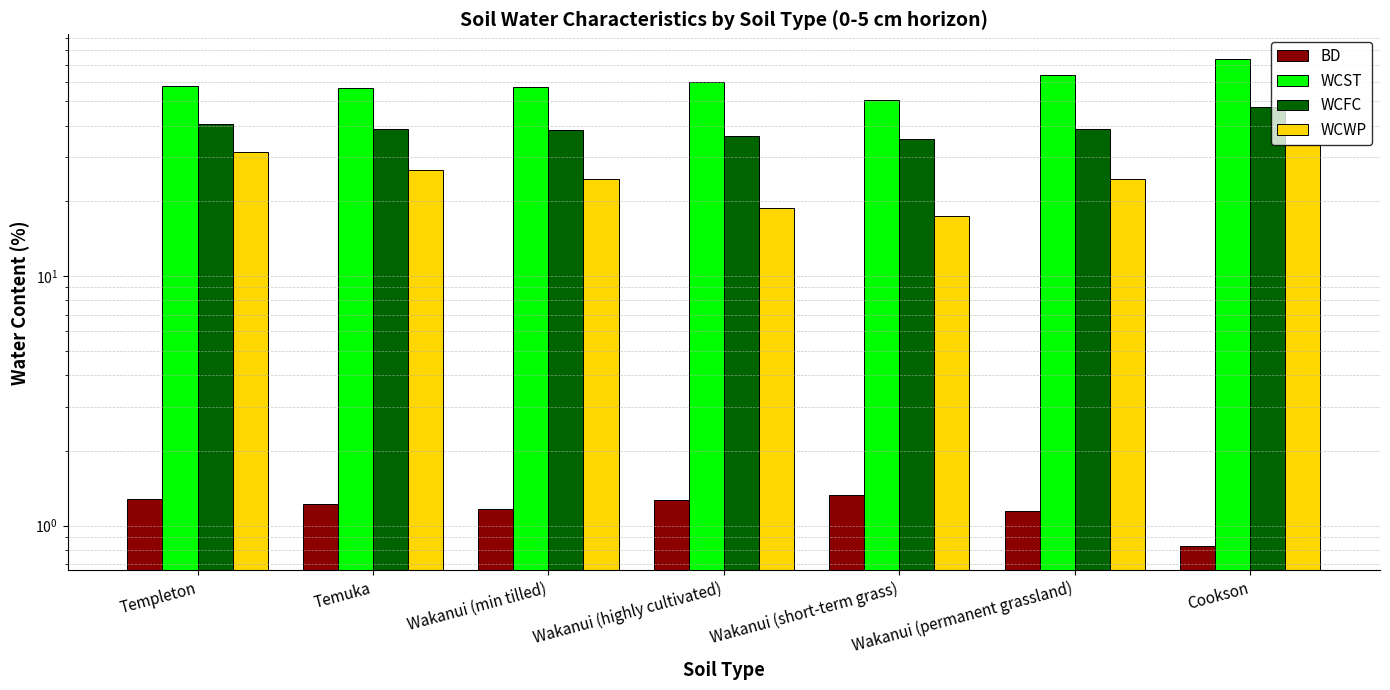

At which label does WCFC reach its peak?

Cookson